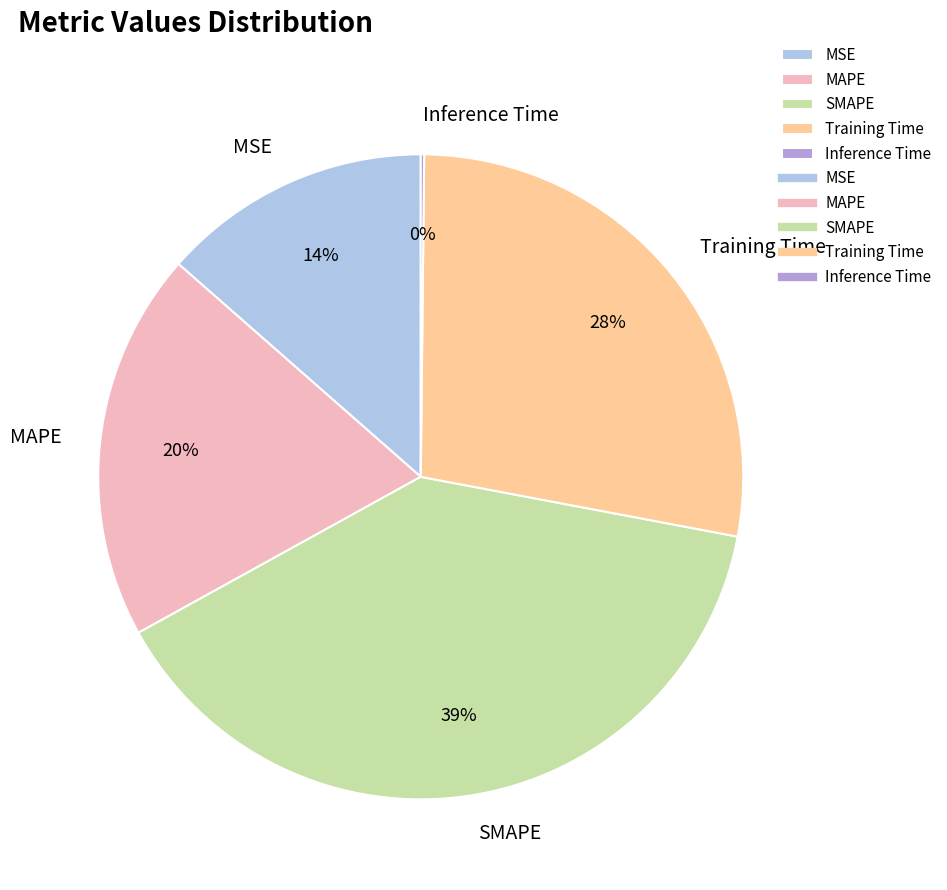

To the nearest percent, what is the difference between the largest and smallest slice percentages?

39%